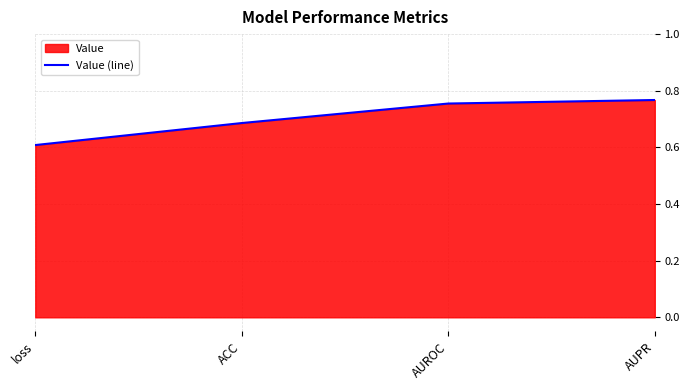

Between AUROC and AUPR, which is larger?

AUPR